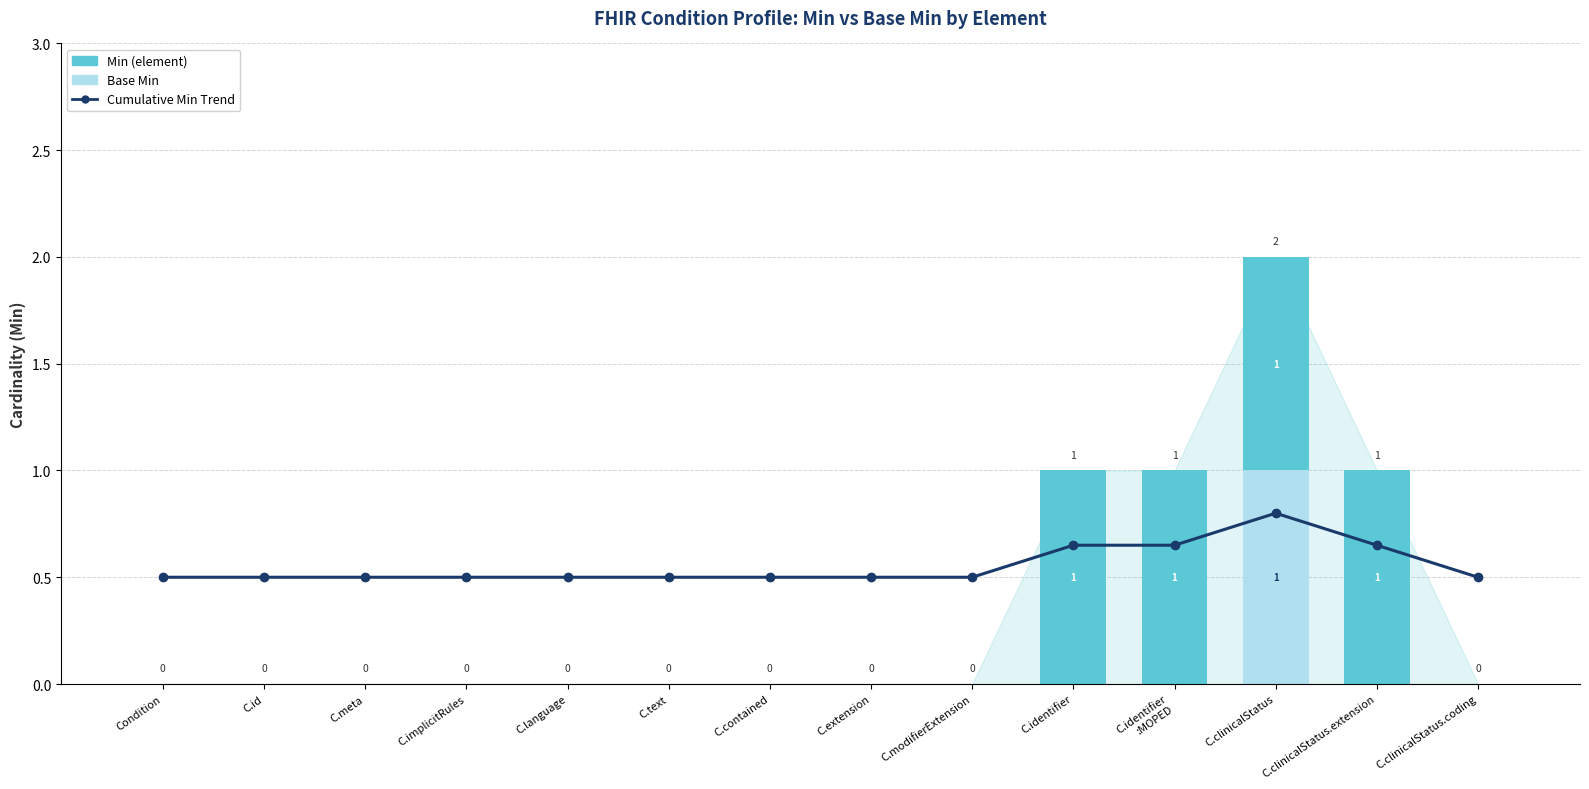

What is the total value across all series at C.implicitRules?

0.5